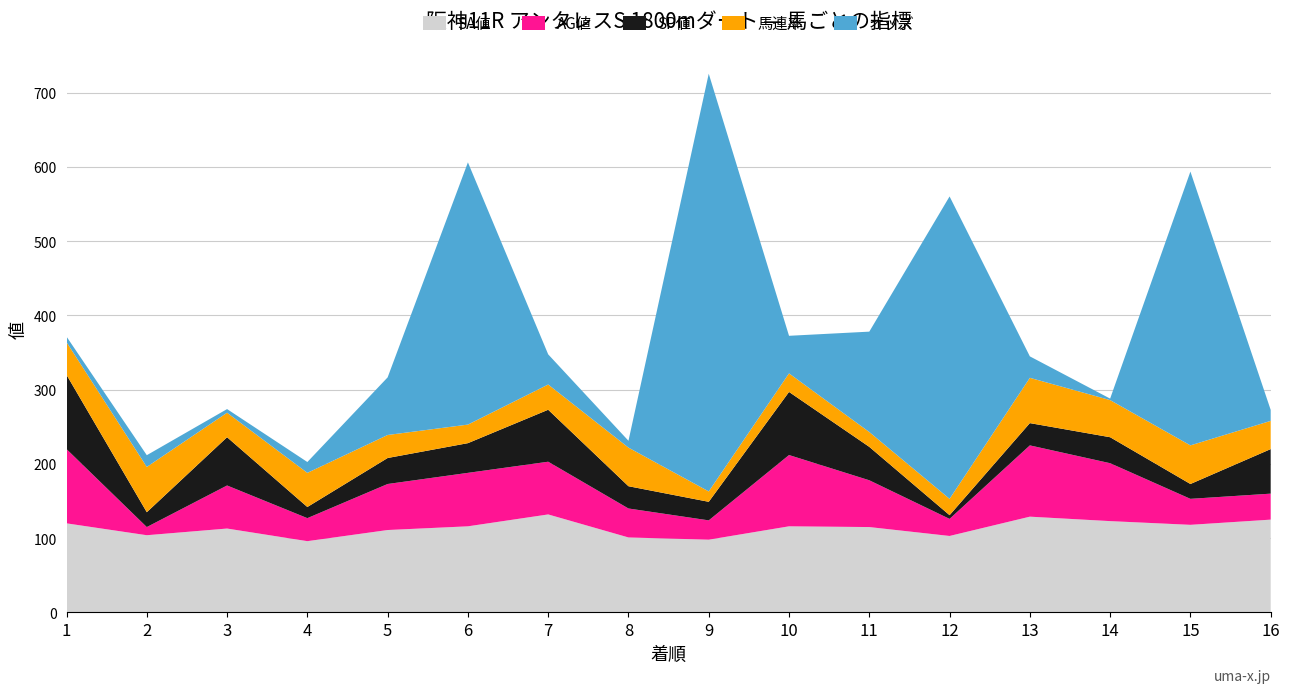

Reading left to right, transcribe all the data shown in this chart.

SA値: 1=120.0	2=104.0	3=113.0	4=96.0	5=111.0	6=116.0	7=132.0	8=101.0	9=98.0	10=116.0	11=115.0	12=103.0	13=129.0	14=123.0	15=118.0	16=125.0
AG値: 1=100.0	2=11.0	3=58.0	4=31.0	5=62.0	6=72.0	7=71.0	8=39.0	9=26.0	10=96.0	11=63.0	12=23.0	13=96.0	14=78.0	15=35.0	16=35.0
SP値: 1=100.0	2=20.0	3=65.0	4=15.0	5=35.0	6=40.0	7=70.0	8=30.0	9=25.0	10=85.0	11=45.0	12=5.0	13=30.0	14=35.0	15=20.0	16=60.0
馬連率: 1=44.0	2=61.0	3=33.0	4=46.0	5=31.0	6=25.0	7=34.0	8=52.0	9=14.0	10=25.0	11=20.0	12=22.0	13=61.0	14=50.0	15=52.0	16=38.0
オッズ: 1=7.5	2=15.8	3=4.9	4=14.6	5=77.6	6=353.2	7=40.6	8=9.2	9=562.6	10=50.6	11=135.2	12=407.3	13=28.9	14=2.0	15=368.8	16=14.8